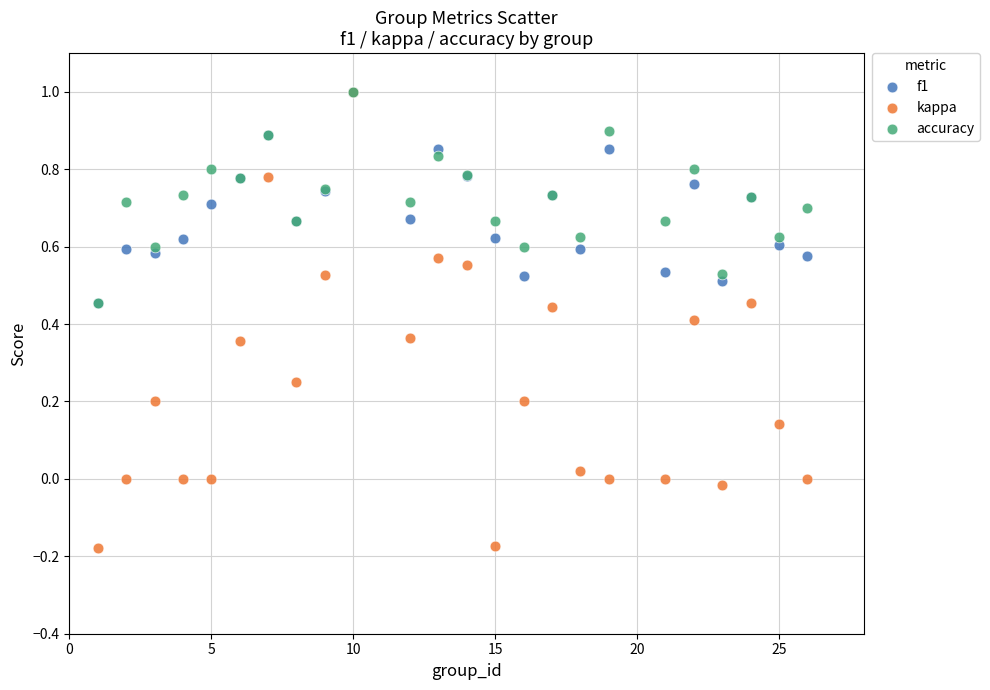

What are all the series names shown in the legend?

f1, kappa, accuracy